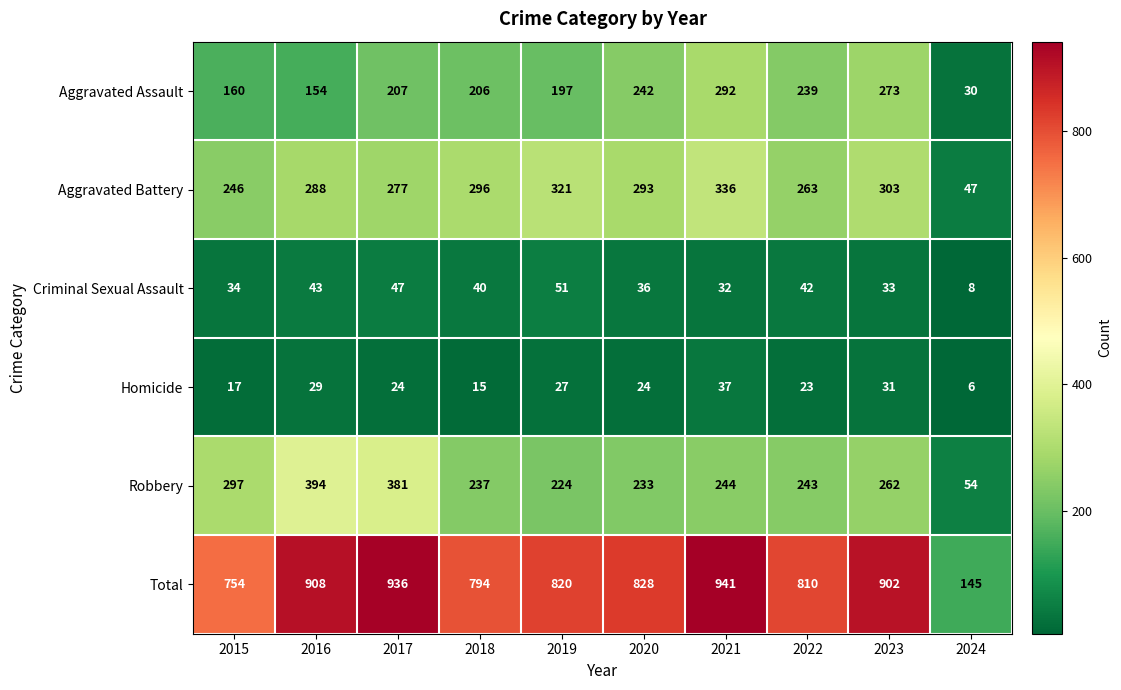

What is the spread (max minus min) of values at 2016?

879